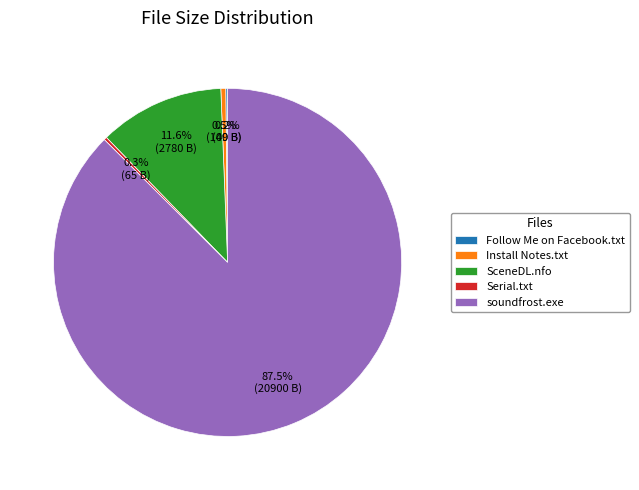

Which slice is the largest?

soundfrost.exe